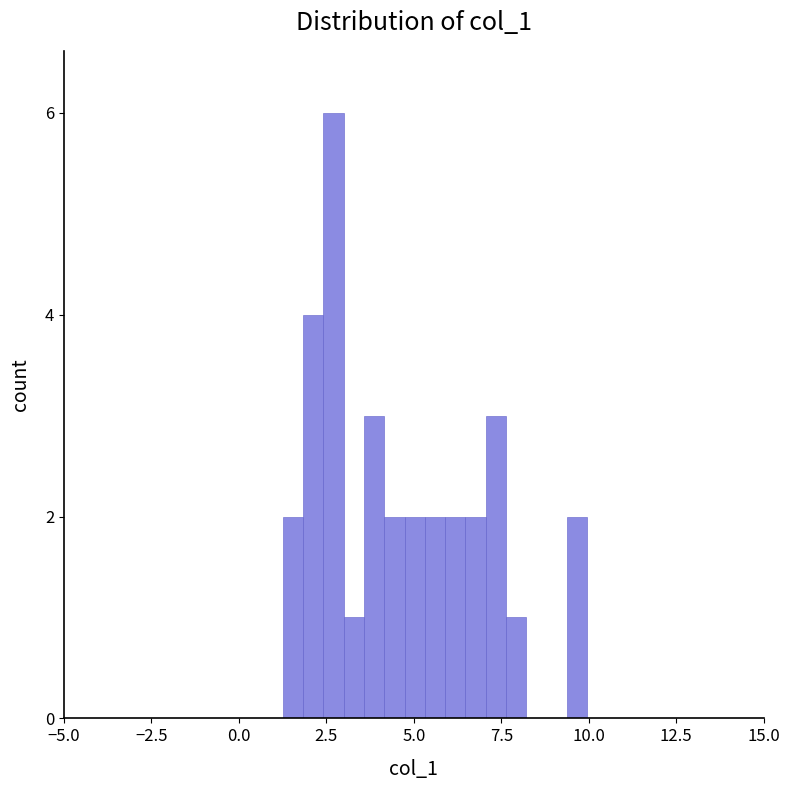

Read against the x-axis, roughly where is the centre of the tallest bar?

2.5